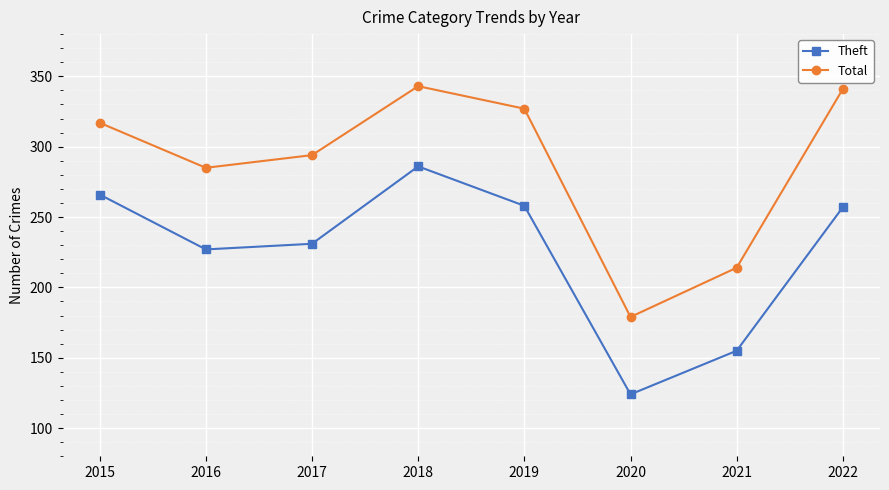

True or false: Total and Theft intersect in this chart.

False